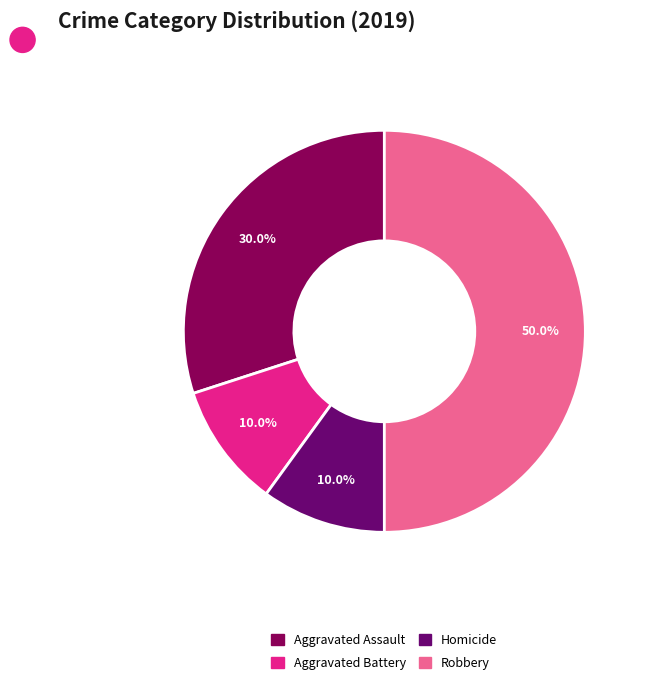

To the nearest percent, what is the average slice percentage?

25%